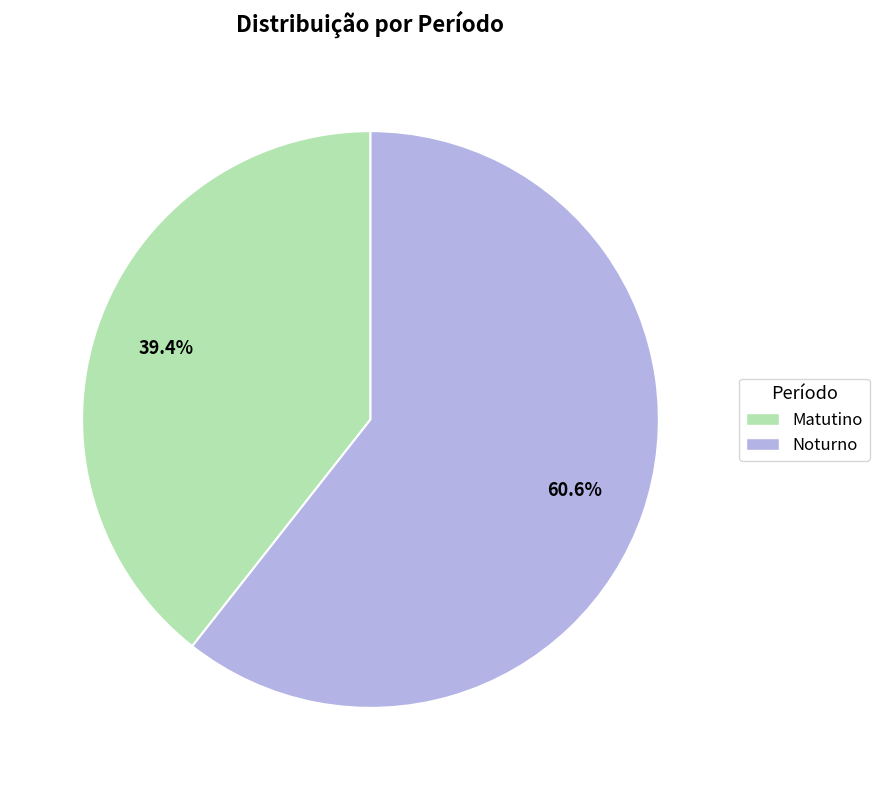

What is the smallest slice in the pie chart?

Matutino